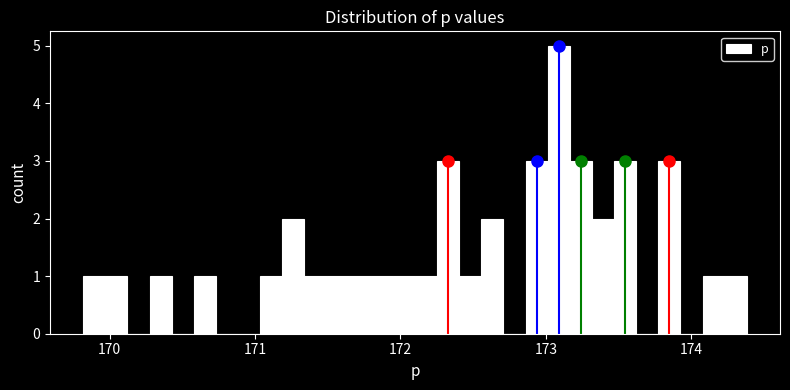

Read against the x-axis, roughly where is the centre of the tallest bar?

173.1